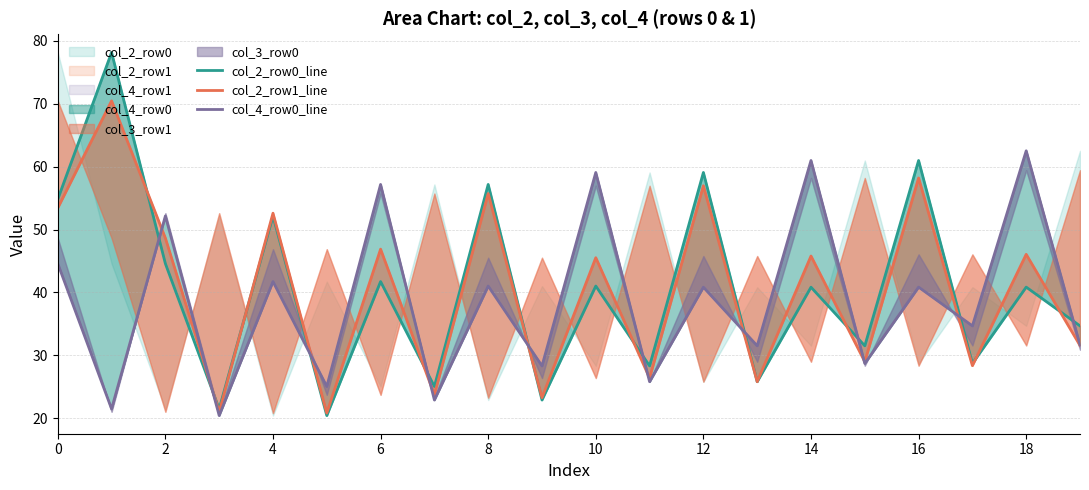

True or false: col_2_row1_line and col_2_row0_line cross at least once.

True